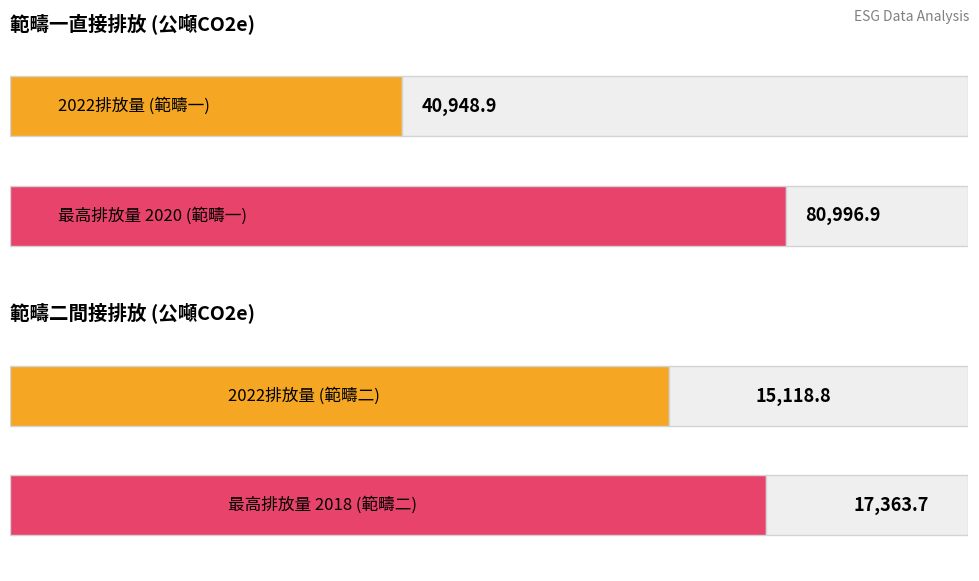

Which series has the largest total across all categories?

範疇一直接排放